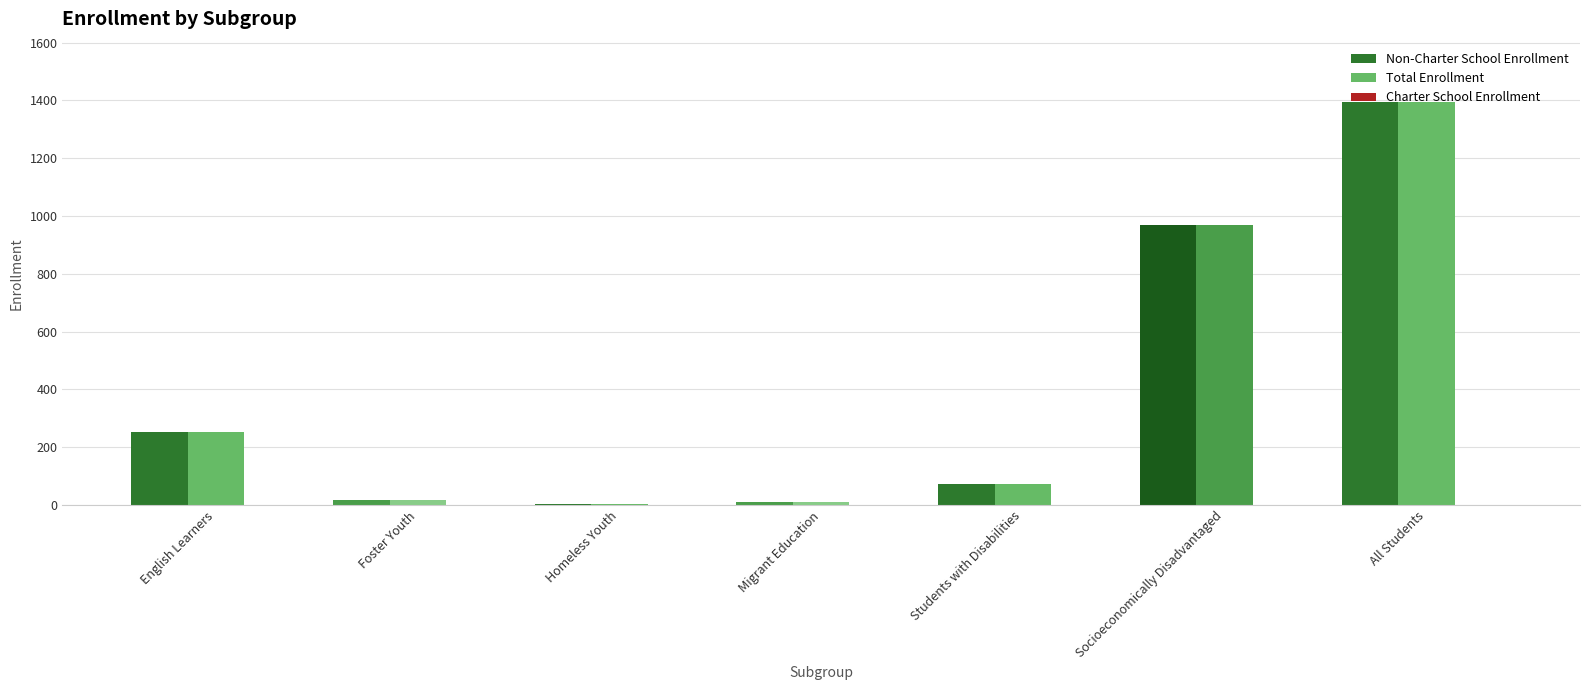

Reading right to left, extract all data points from this chart.

Non-Charter School Enrollment: All Students=1394	Socioeconomically Disadvantaged=969	Students with Disabilities=71	Migrant Education=11	Homeless Youth=2	Foster Youth=16	English Learners=254
Total Enrollment: All Students=1394	Socioeconomically Disadvantaged=969	Students with Disabilities=71	Migrant Education=11	Homeless Youth=2	Foster Youth=16	English Learners=254
Charter School Enrollment: All Students=0	Socioeconomically Disadvantaged=0	Students with Disabilities=0	Migrant Education=0	Homeless Youth=0	Foster Youth=0	English Learners=0